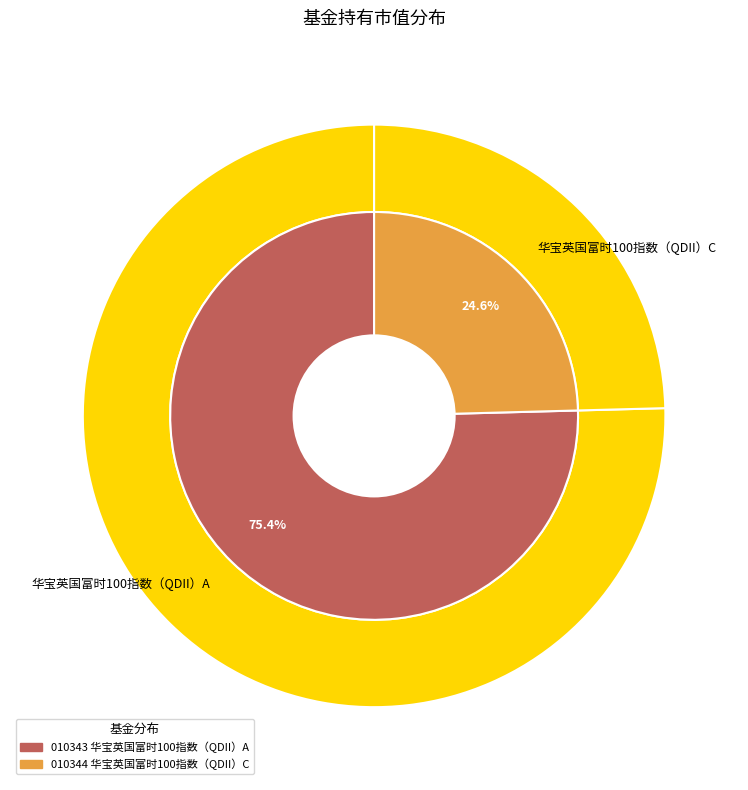

Is there any slice that represents more than half of the pie?

Yes